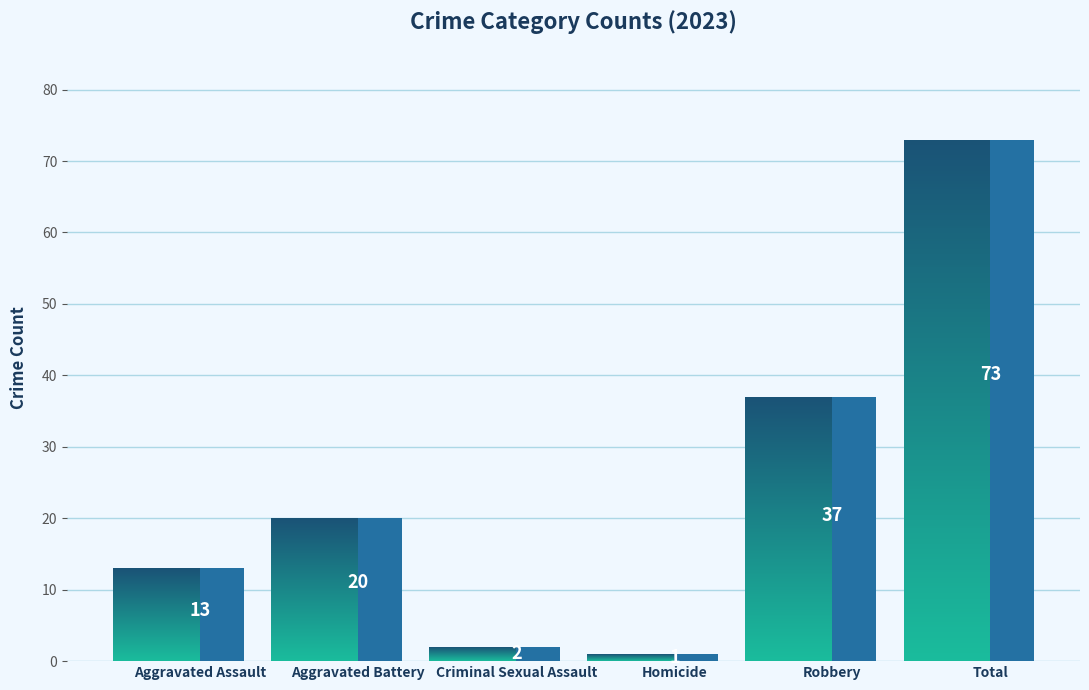

Is it true that the value at Robbery is 16?

False